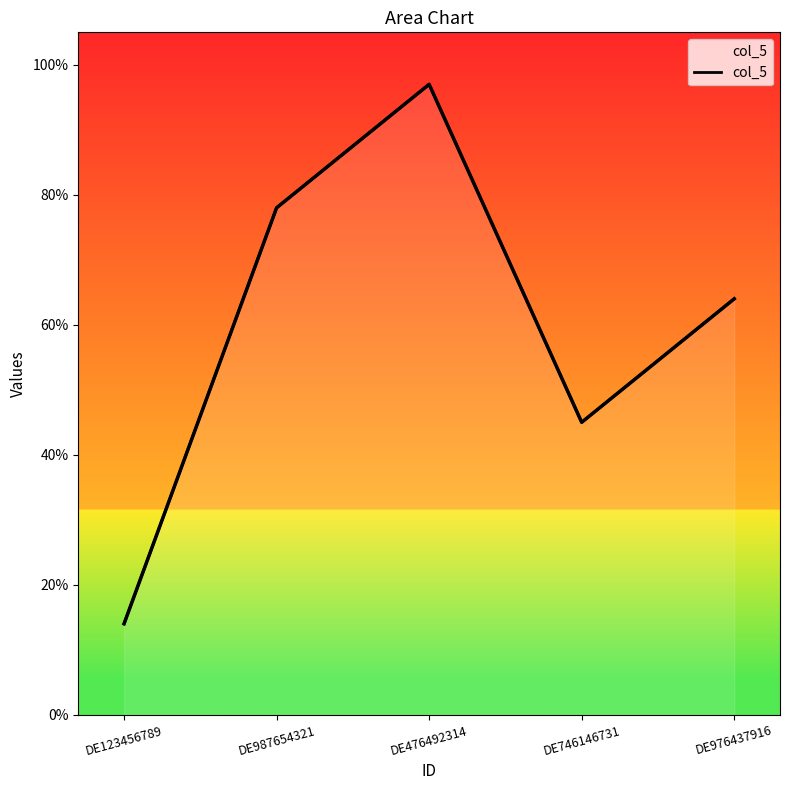

How many interior local peaks (higher than both neighbors) does the data have?

1